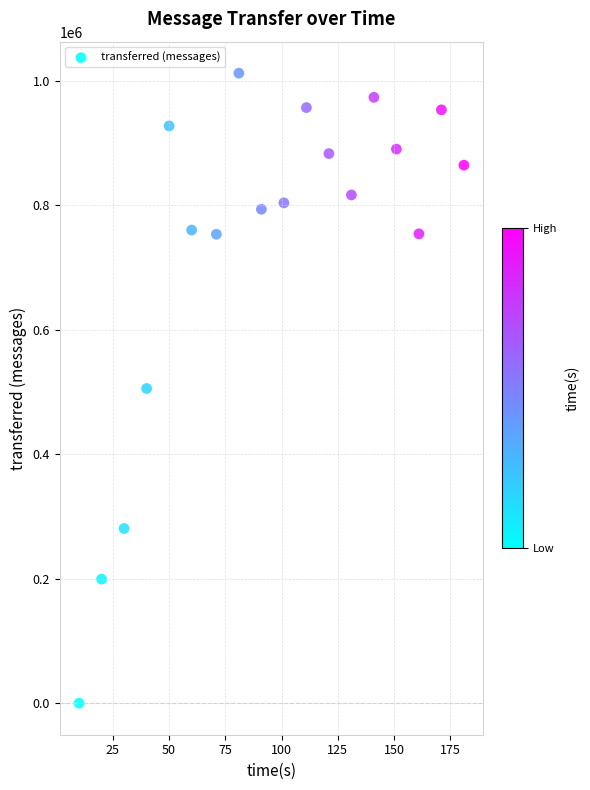

What is the range of Y values (max minus min)?

1012380